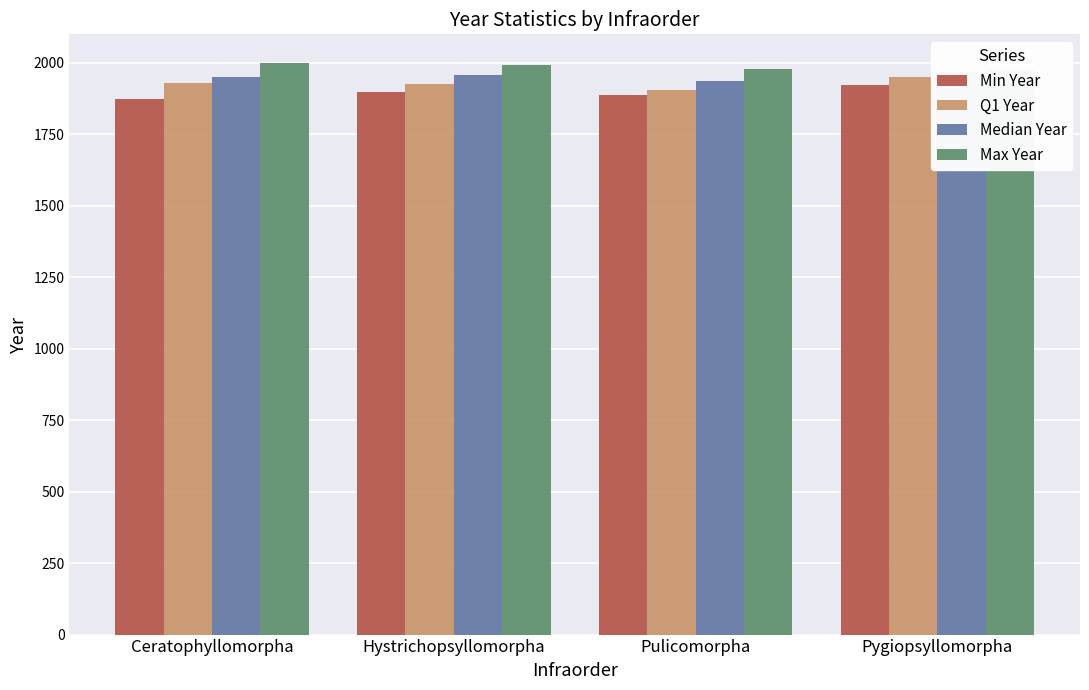

What is the label of the 1st bar from the right?

Pygiopsyllomorpha